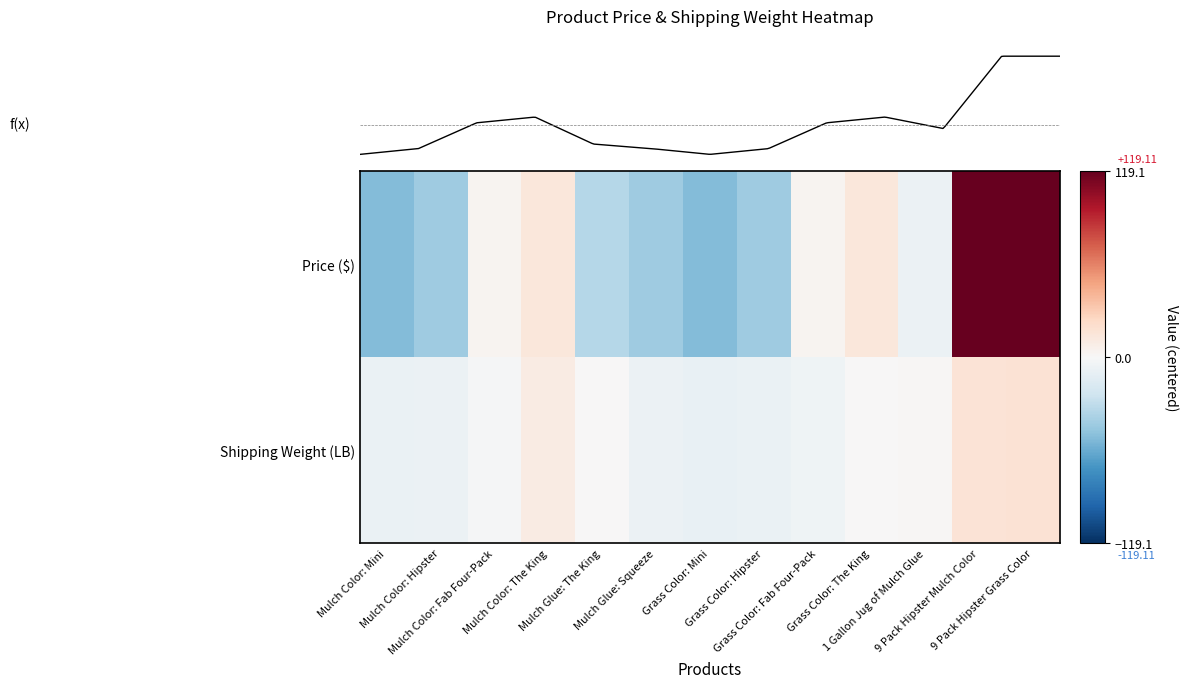

How many data points in Price ($) are less than -6?

7